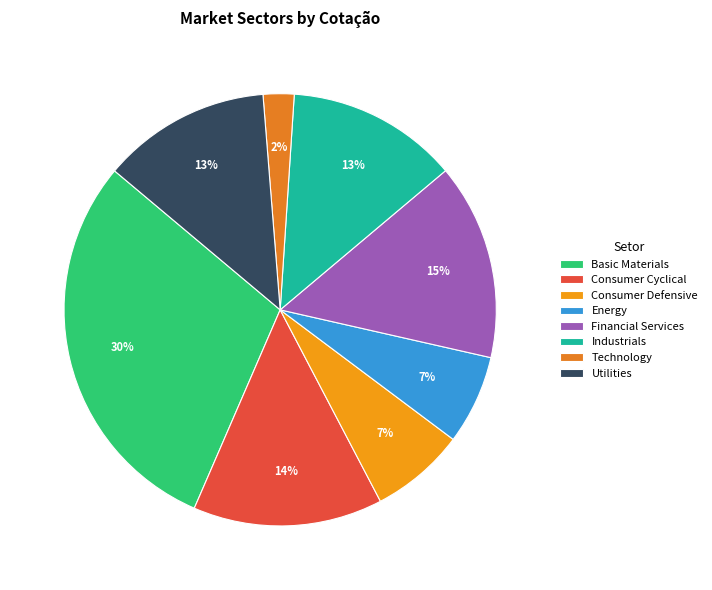

To the nearest percent, what portion does Energy represent?

7%